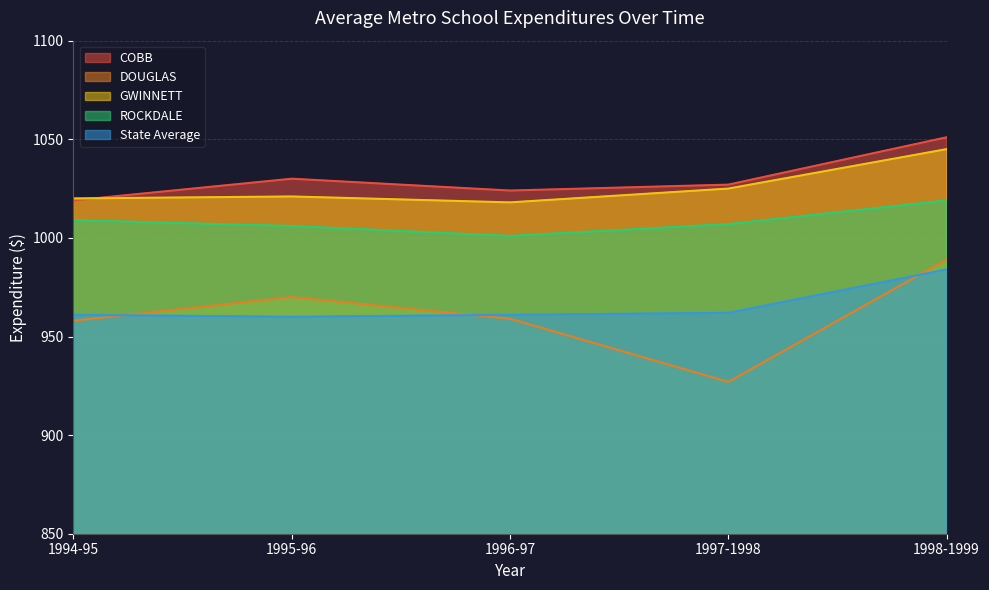

Which series has the largest total across all categories?

COBB